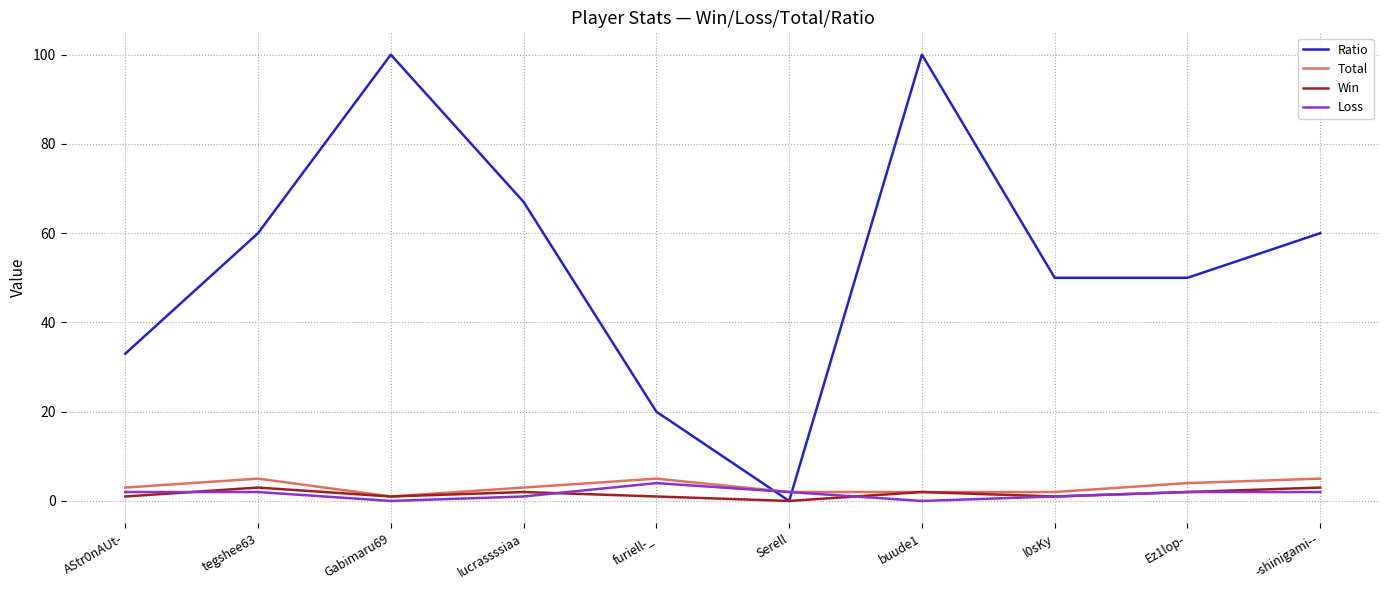

Which series has the largest total across all categories?

Ratio